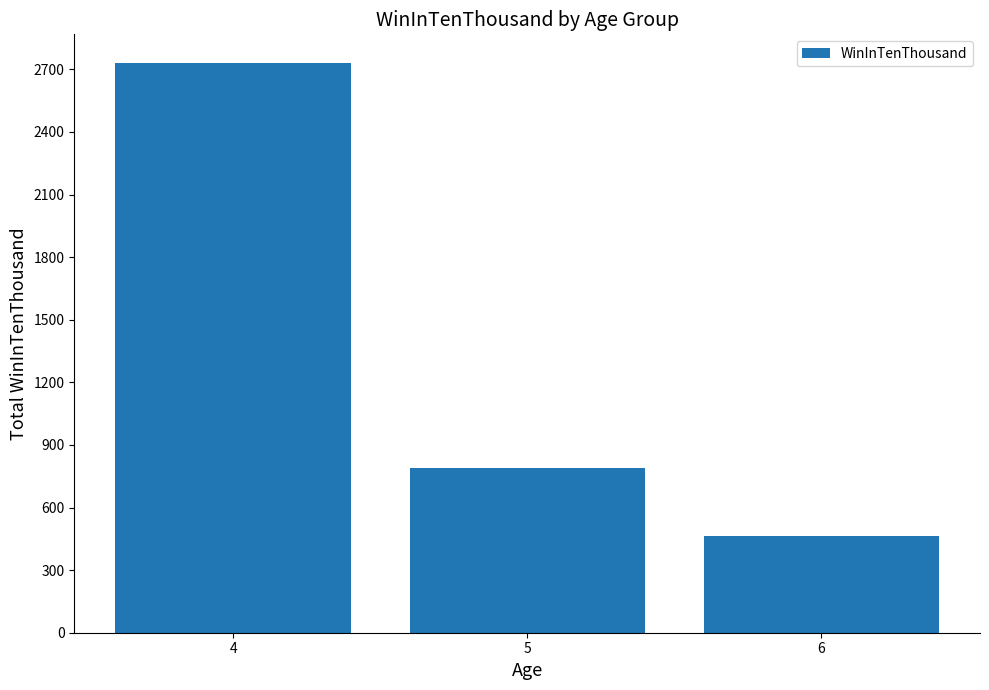

Rank the categories by value from highest to lowest.

4, 5, 6